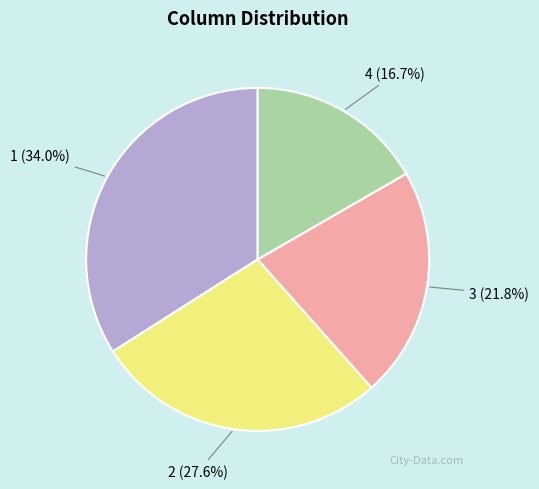

Which has a higher value, 2 or 4?

2